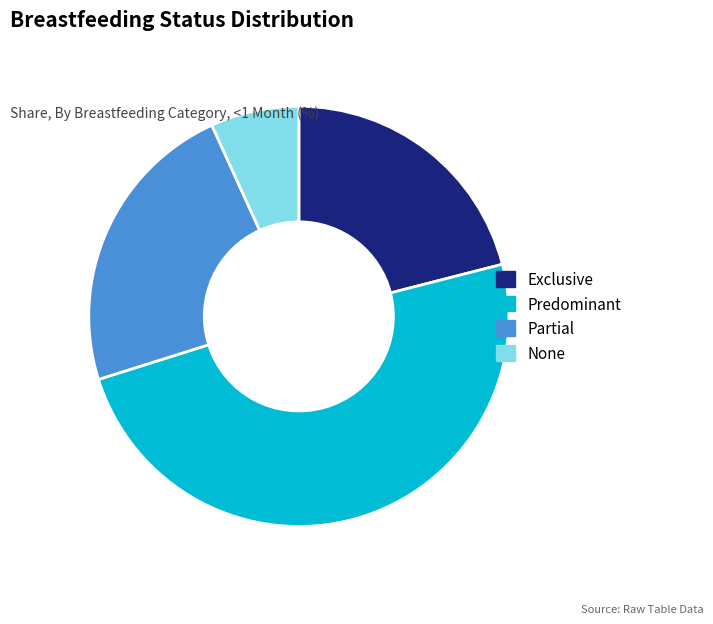

Which category has the biggest portion of the pie?

Predominant